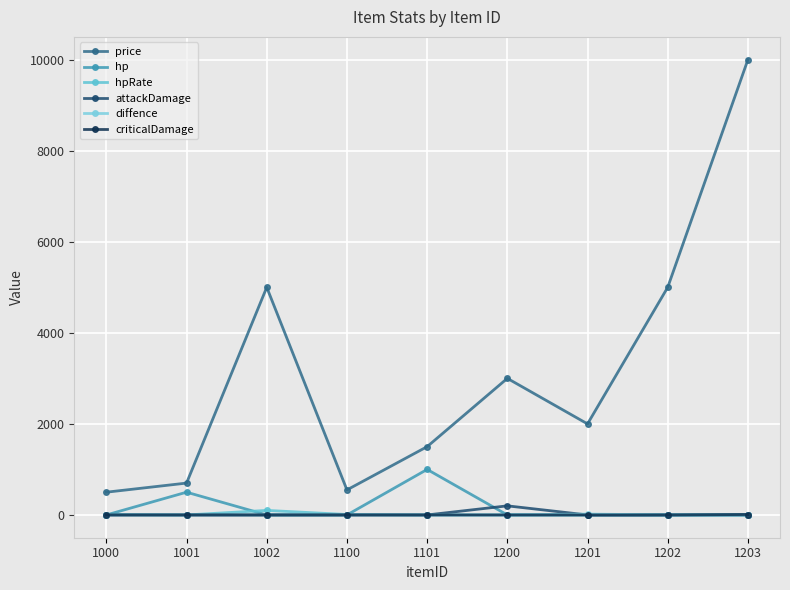

True or false: hp has more than 0 points higher than both neighbors.

True